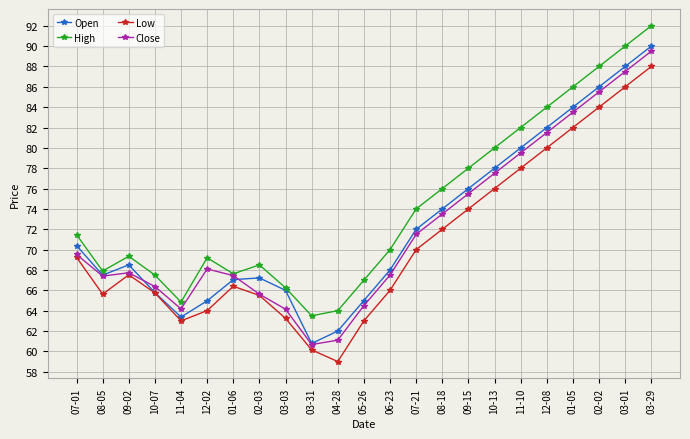

At which category is the sum across all series the highest?

03-29